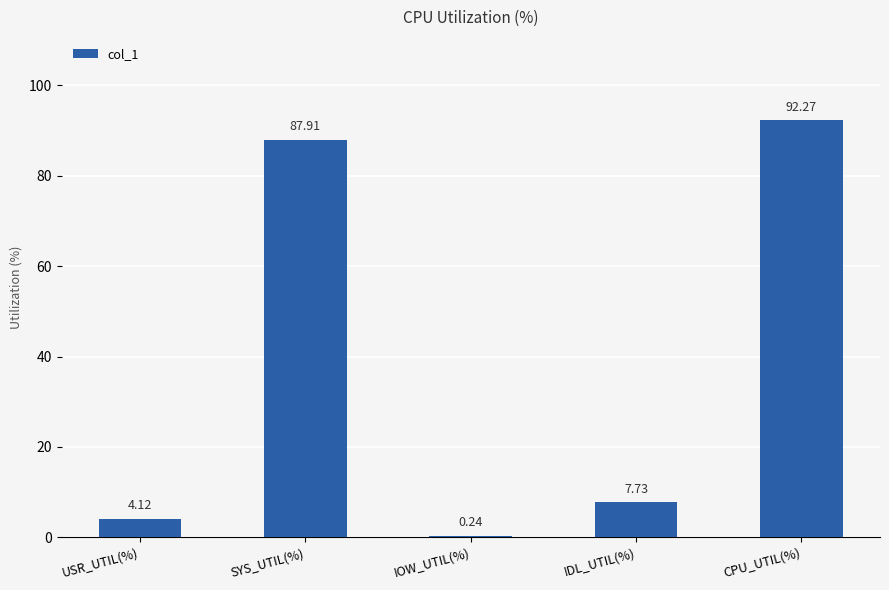

Are the bars horizontal?

No